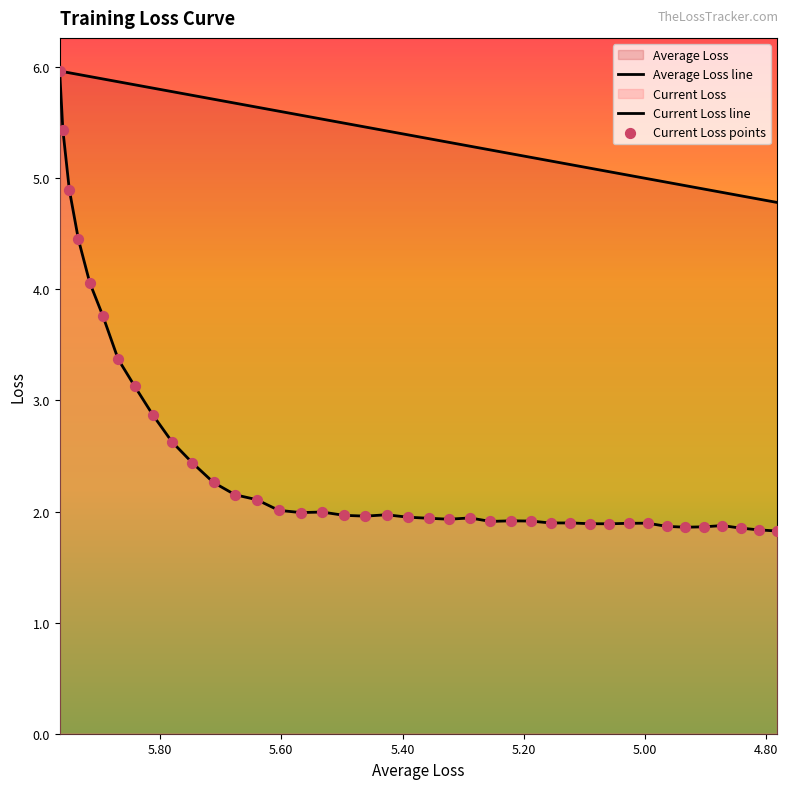

Which series contains the highest Y value?

Average Loss